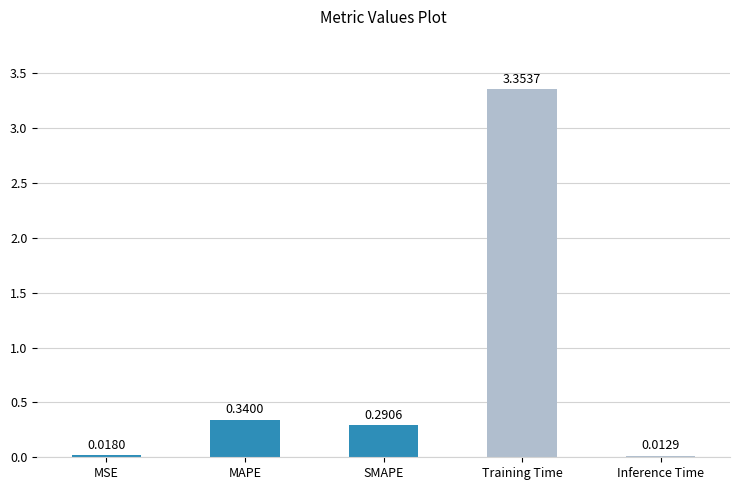

Where is the data nearest to the value 1?

MAPE